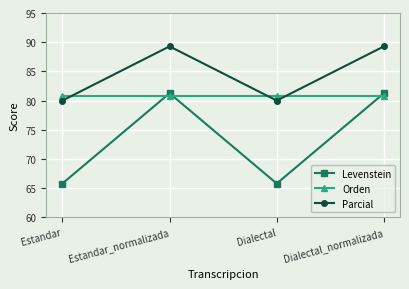

What position from the right is Estandar?

4